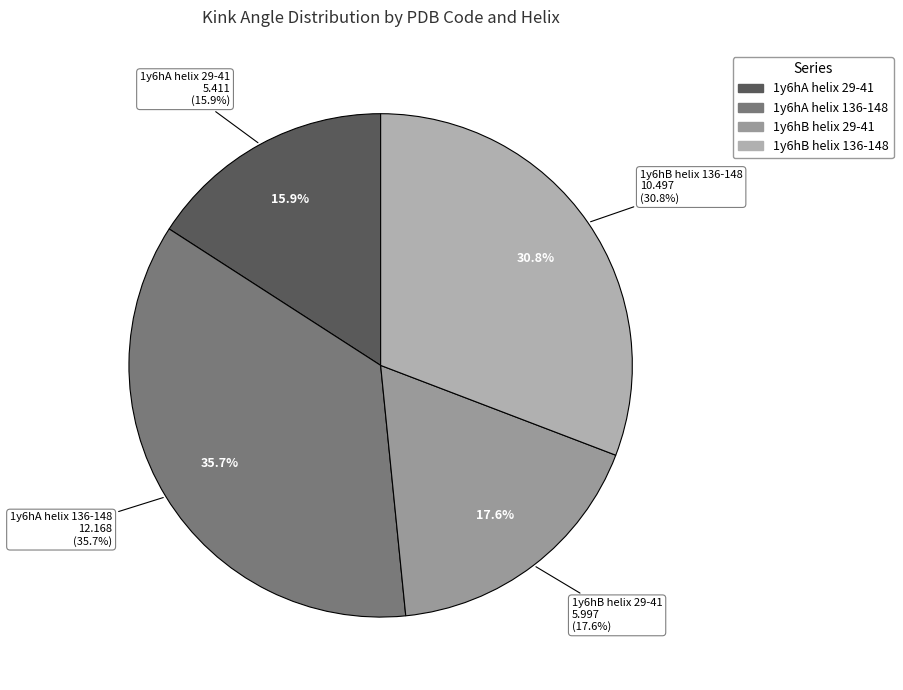

What is the total percentage of 1y6hB helix 136-148 and 1y6hB helix 29-41?

48.4%